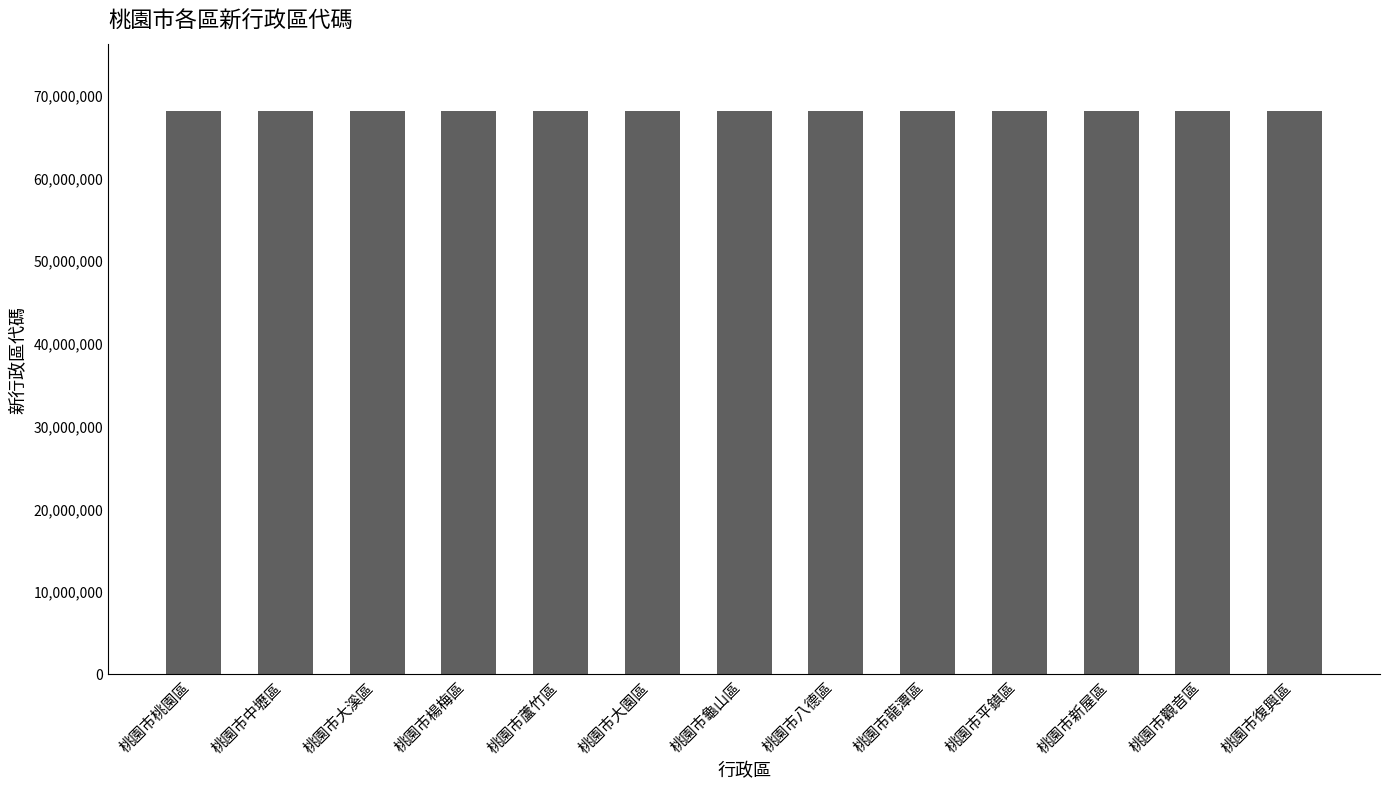

Does the chart contain any negative values?

No